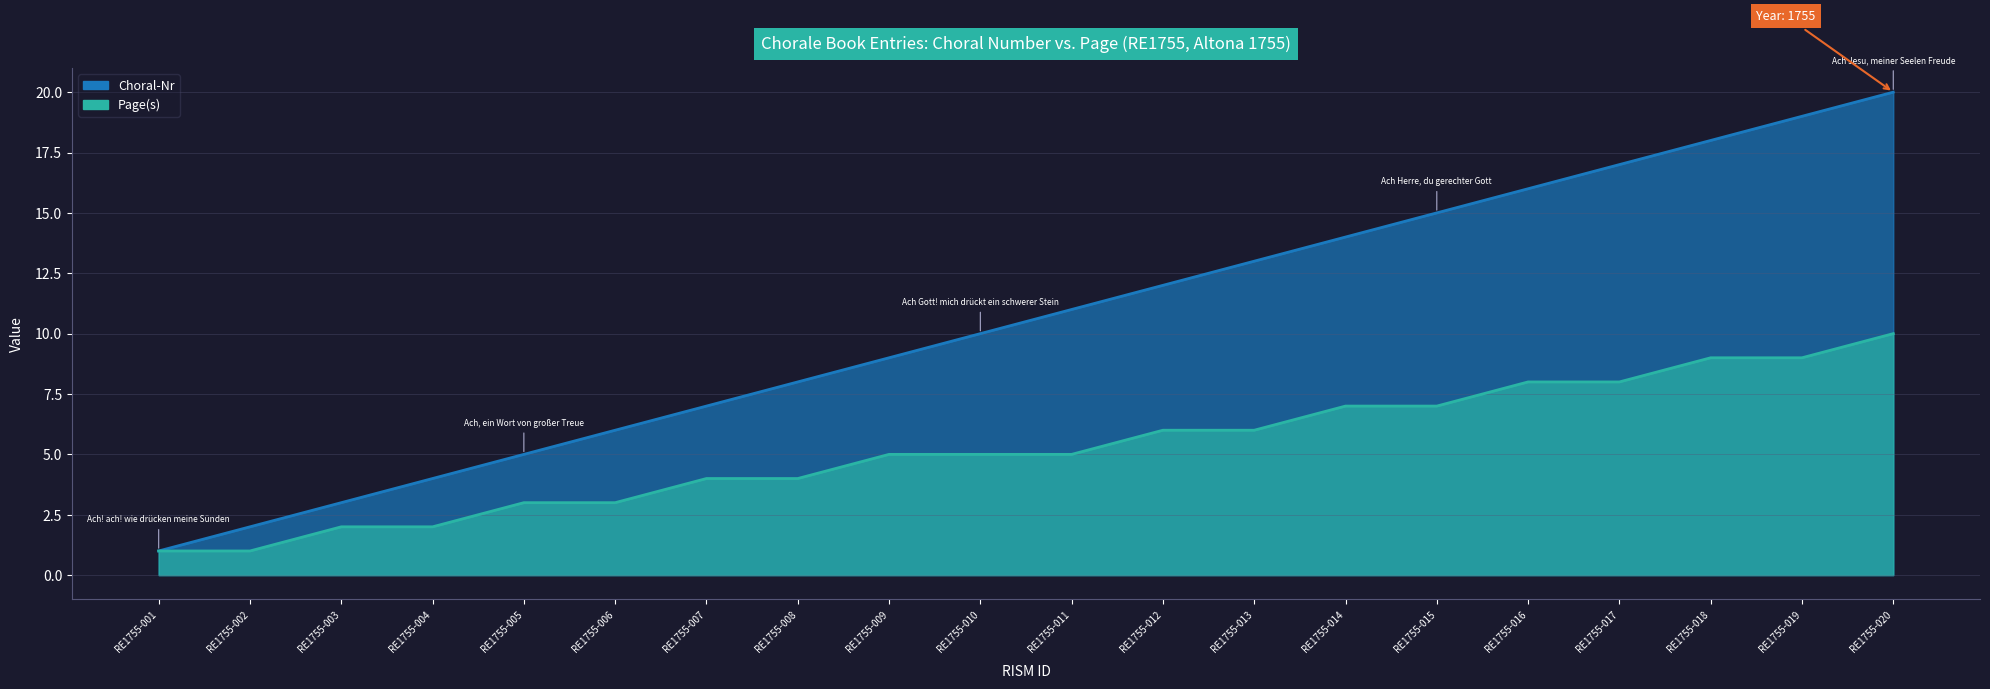

At which label is Page(s) closest to 5?

RE1755-009